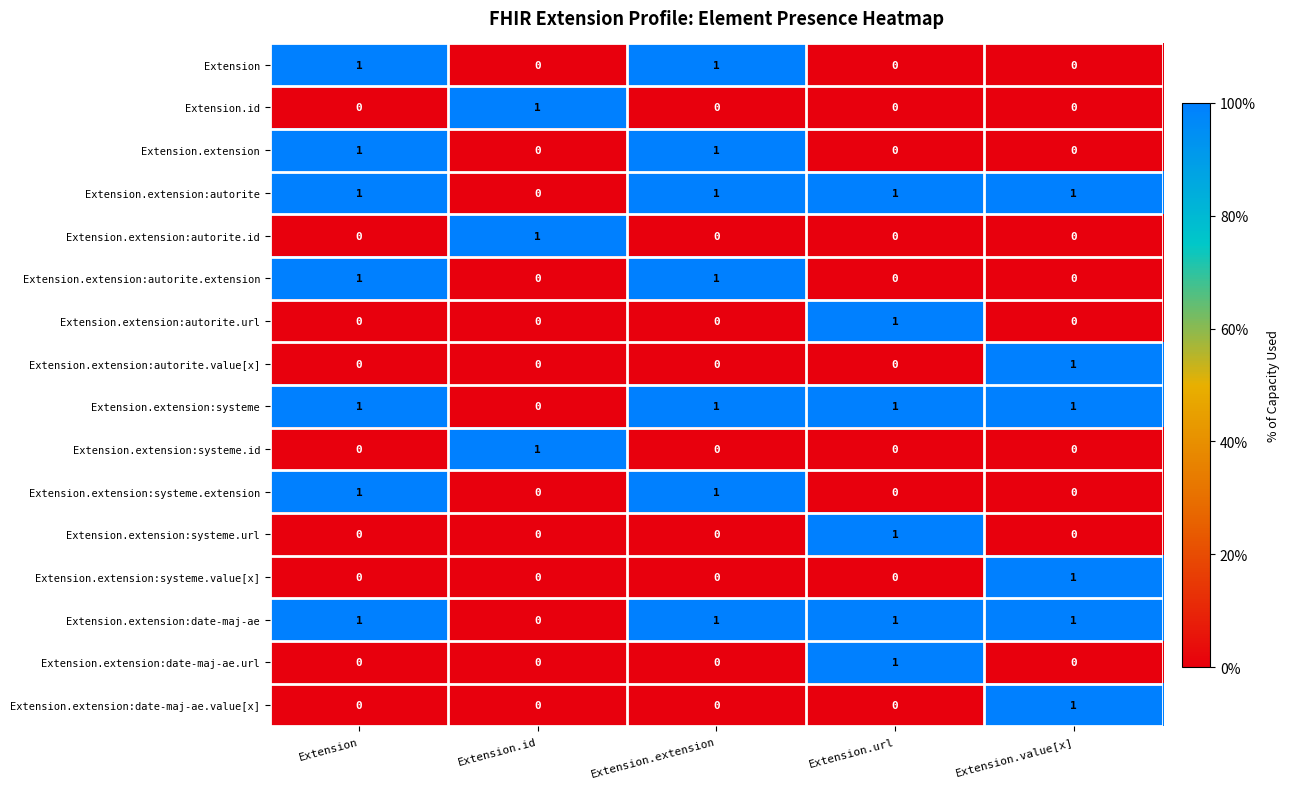

Count the number of categories in the chart.

5